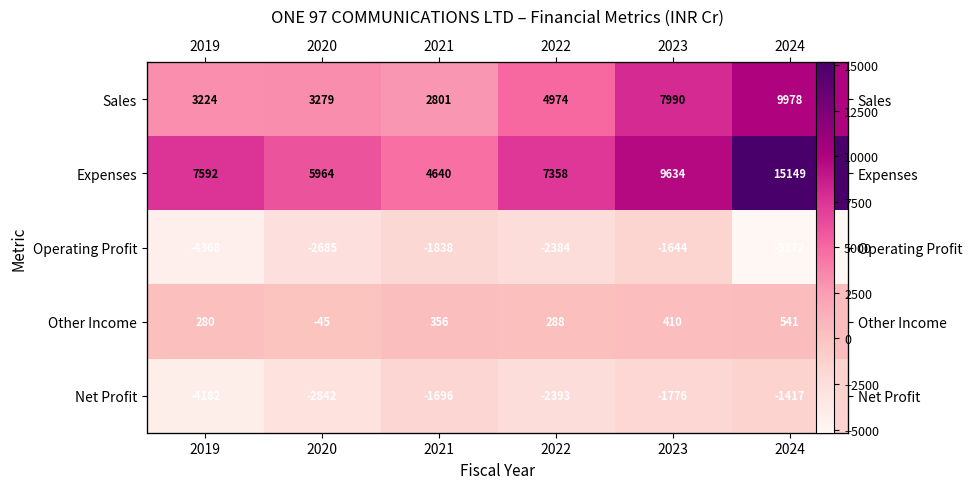

Which category has the lowest value across all series?

2024